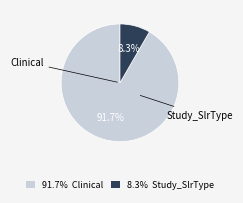

Which slice represents more than half of the pie?

91.7% Clinical